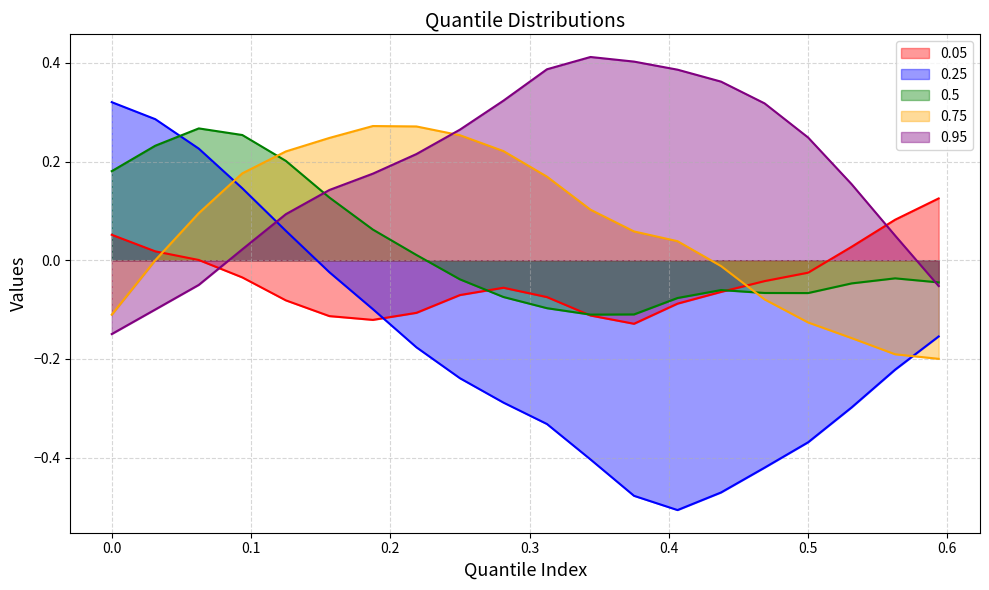

How many values in 0.95 are below zero?

4